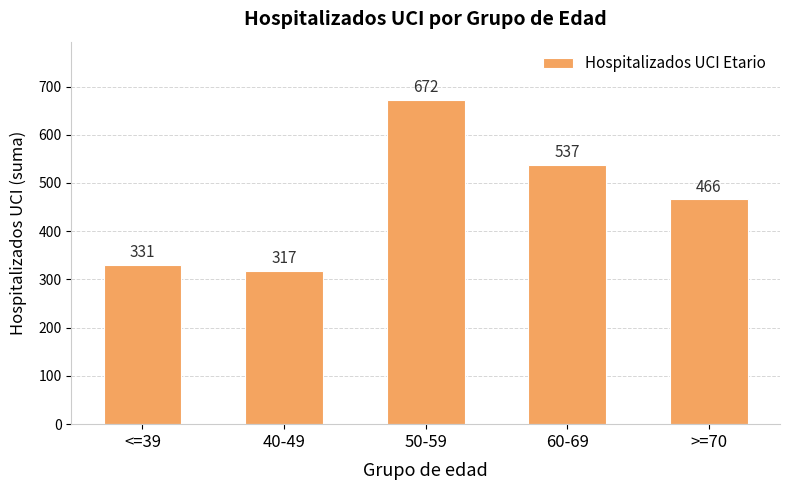

What is the label of the 4th bar from the left?

60-69